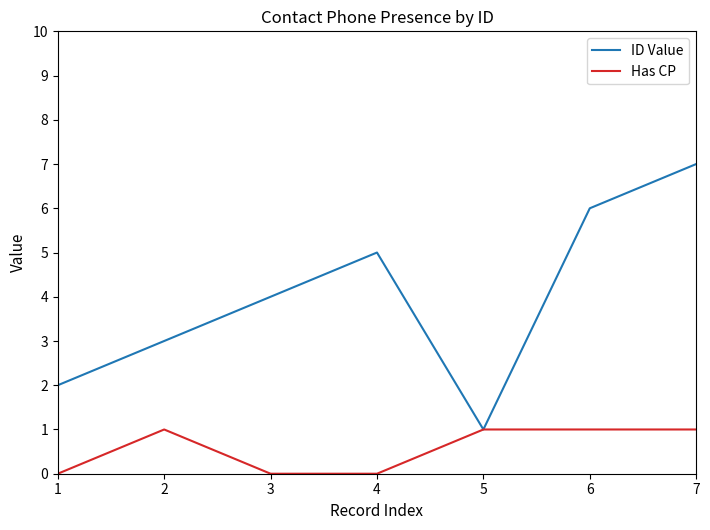

How many values in the ID Value series are below 4?

3